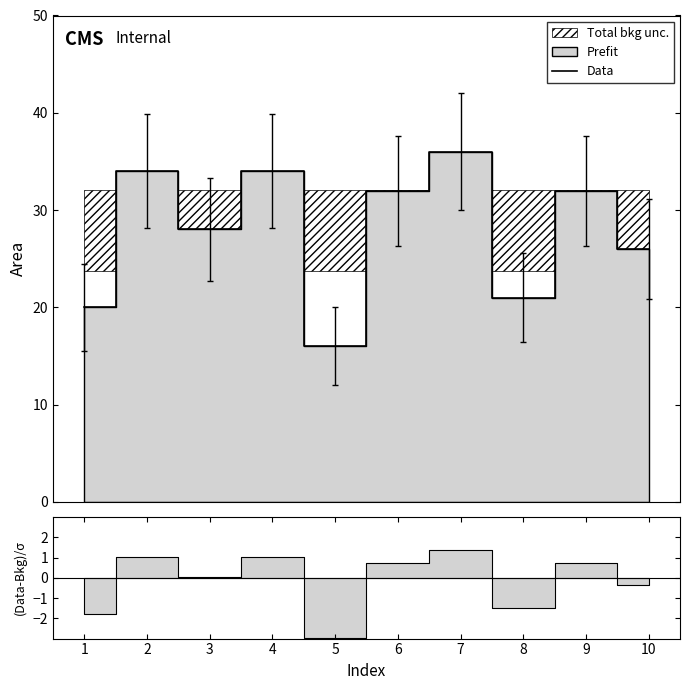

What is the average value?

28